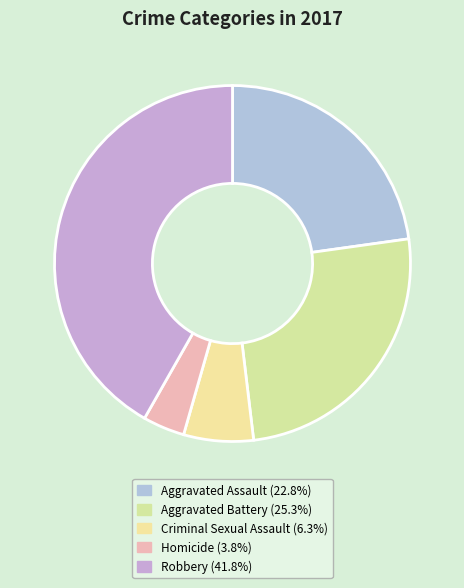

What is the smallest slice in the pie chart?

Homicide